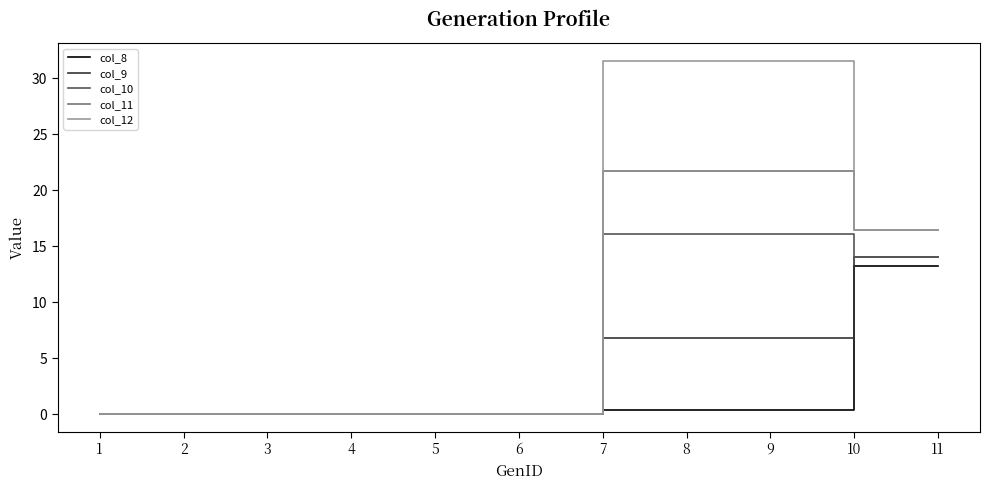

Which series has the largest total across all categories?

col_12